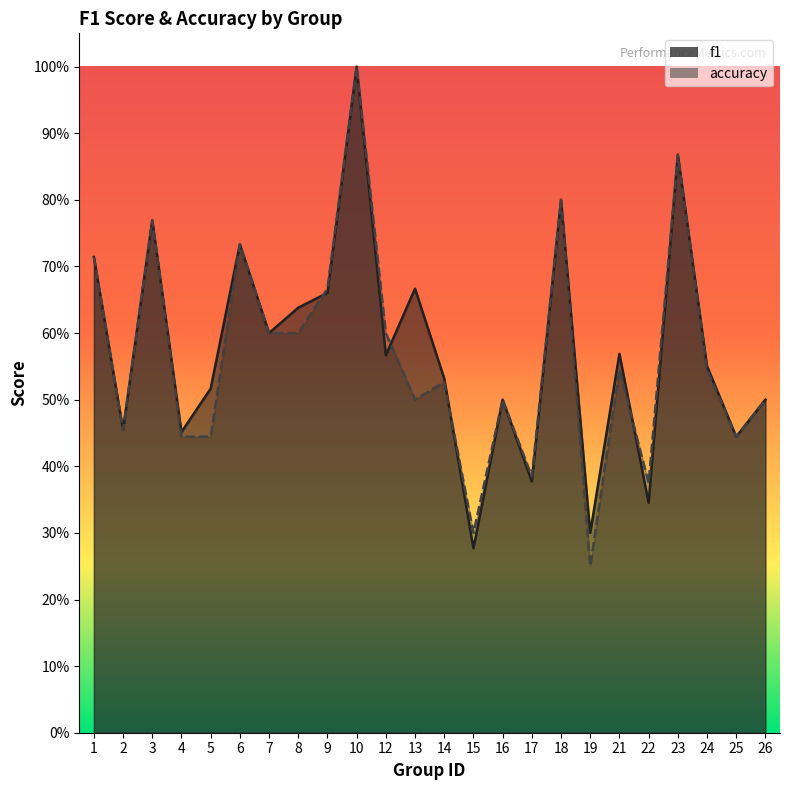

Rank the series by their average value, from lowest to highest.

accuracy, f1